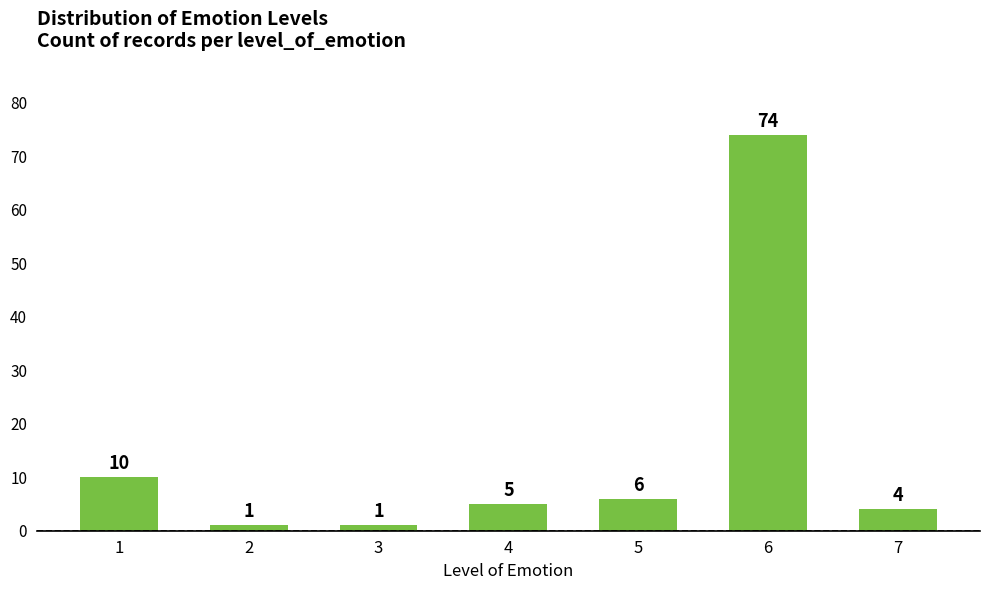

Read the value at 6, to the nearest 5.

75